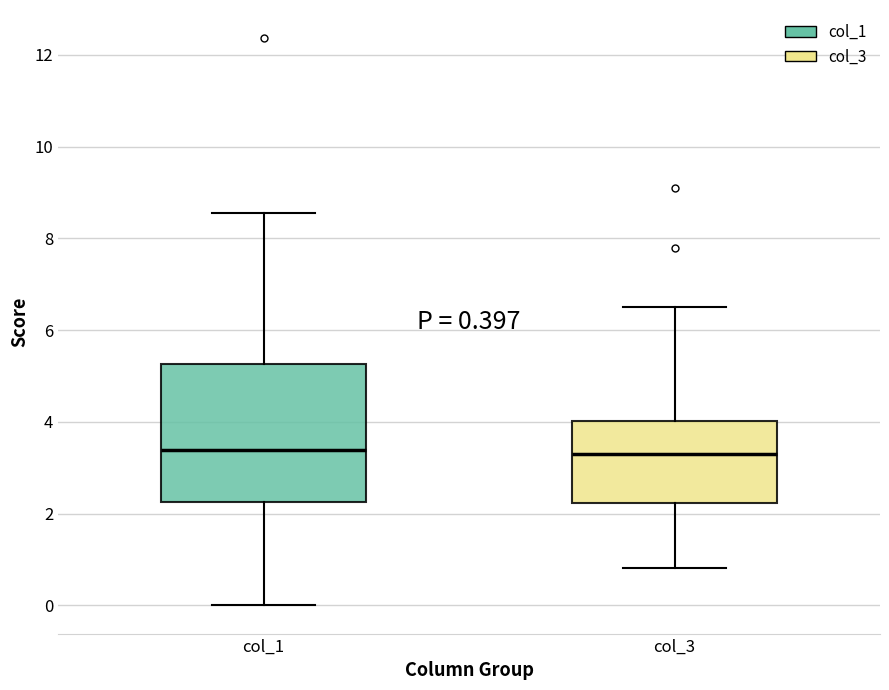

Comparing the boxes themselves (not the whiskers), which one is the tallest?

col_1